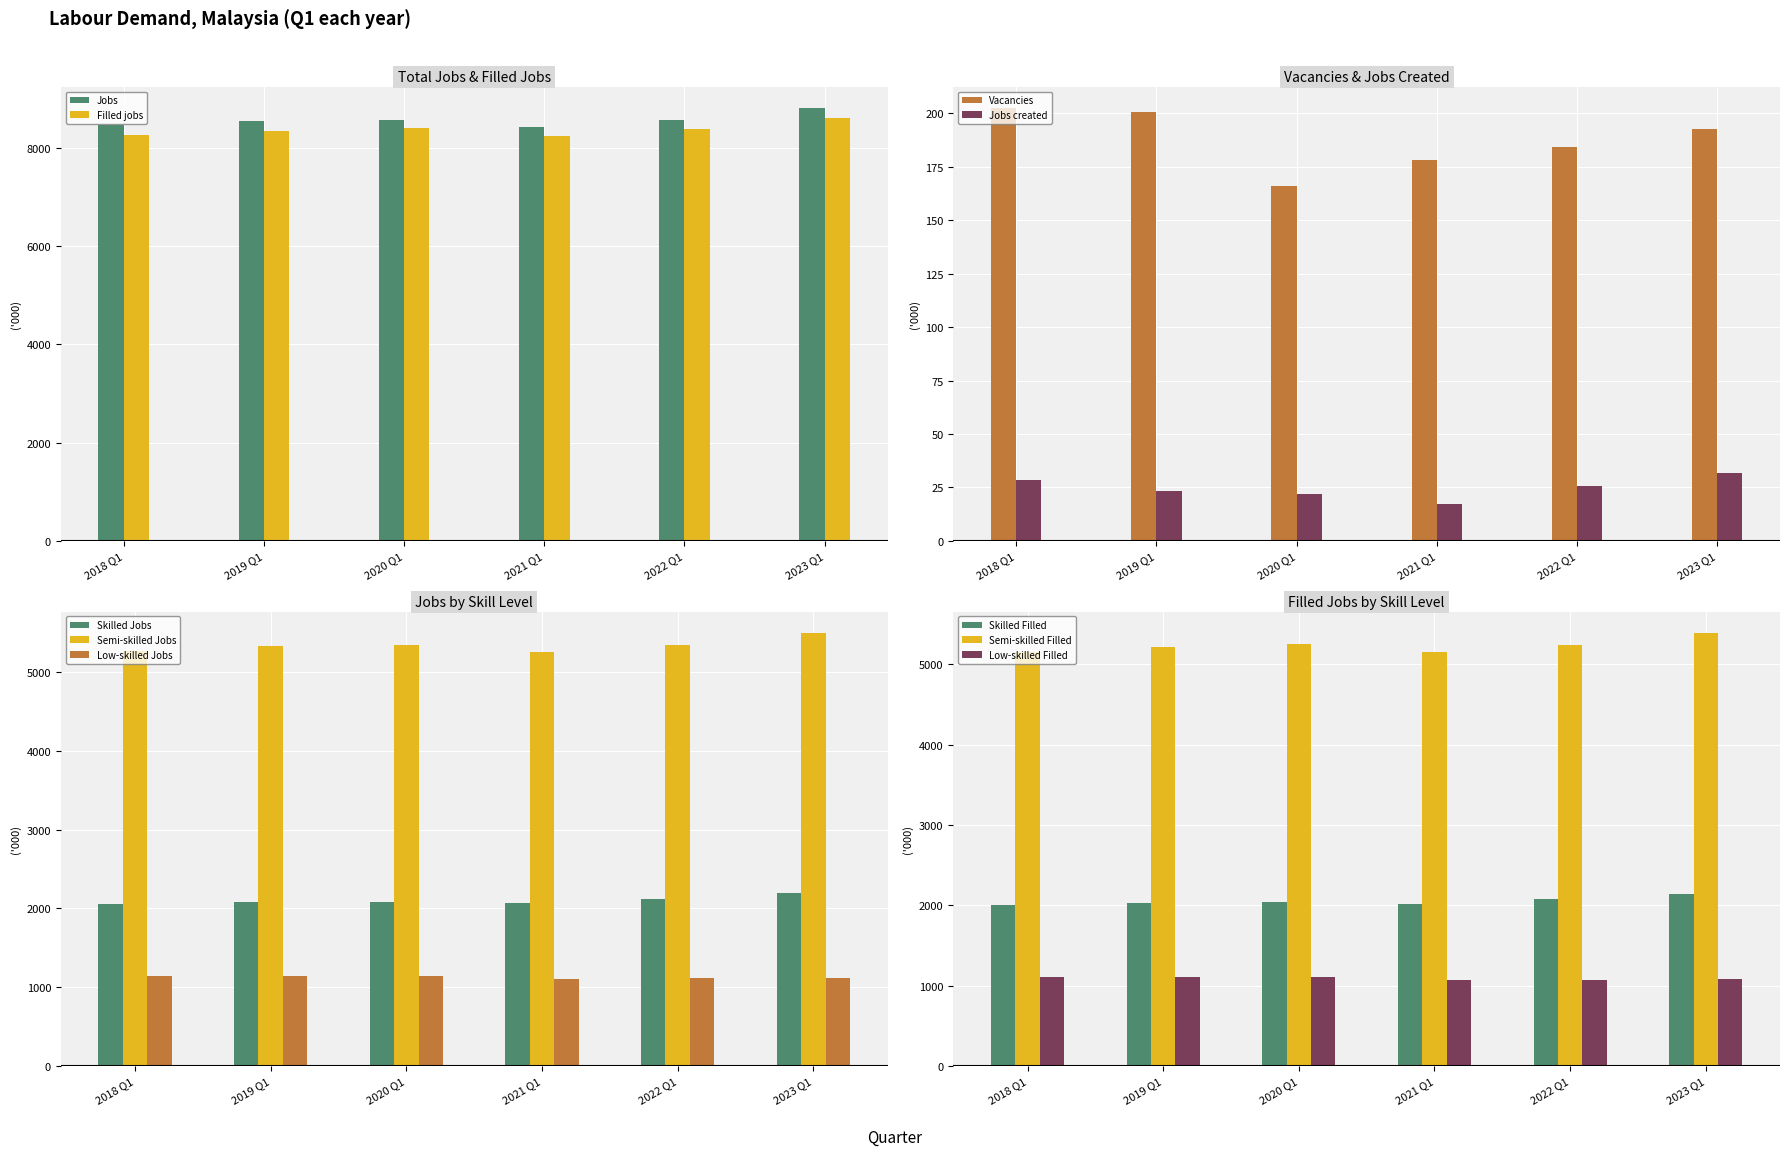

Is the value of Vacancies at 2022 Q1 greater than the value of Jobs created at 2021 Q1?

Yes